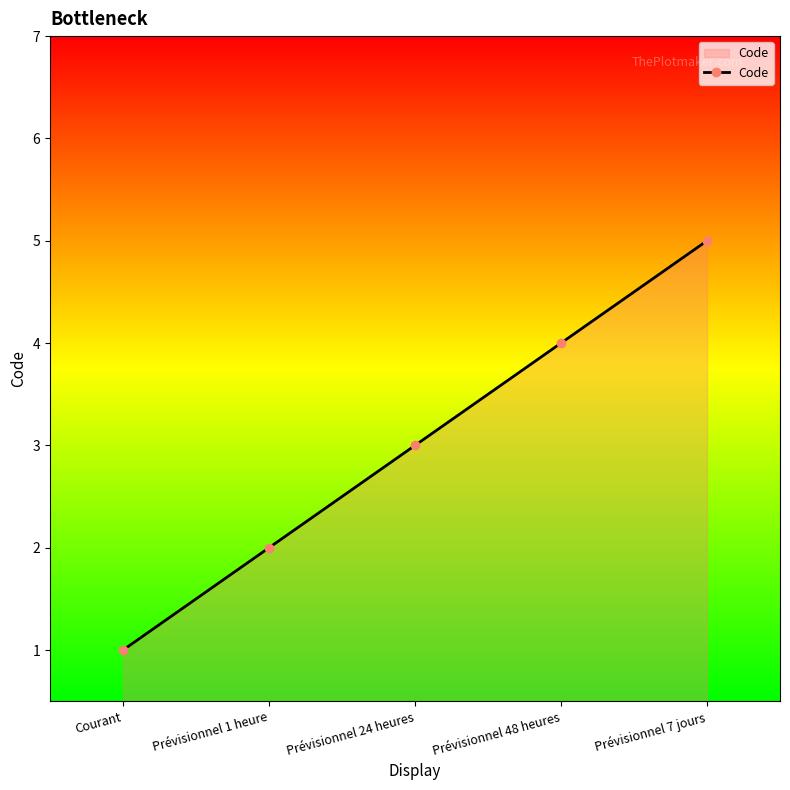

What is the greatest value displayed?

5